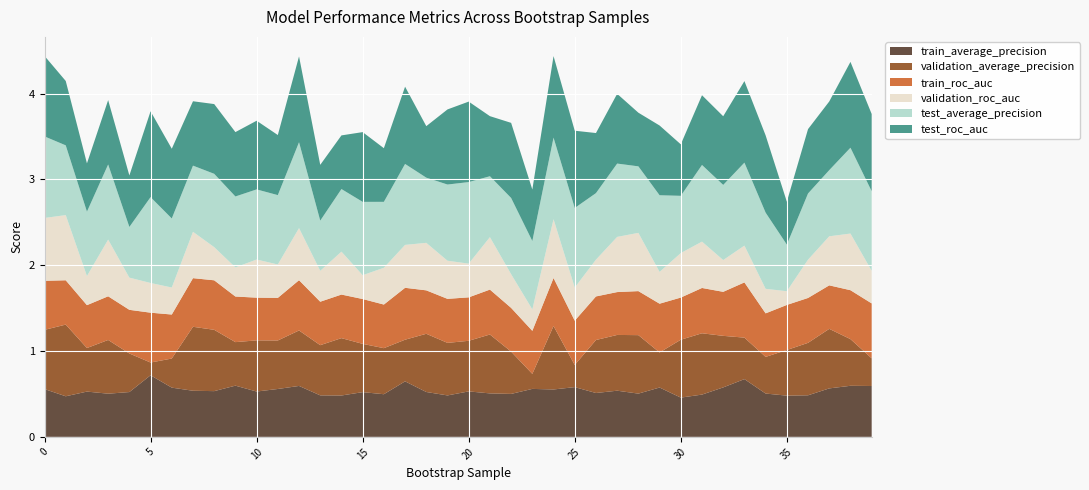

Reading left to right, list all the values displayed in this chart.

train_average_precision: 0=0.6	1=0.5	2=0.5	3=0.5	4=0.5	5=0.7	6=0.6	7=0.5	8=0.5	9=0.6	10=0.5	11=0.6	12=0.6	13=0.5	14=0.5	15=0.5	16=0.5	17=0.6	18=0.5	19=0.5	20=0.5	21=0.5	22=0.5	23=0.6	24=0.6	25=0.6	26=0.5	27=0.5	28=0.5	29=0.6	30=0.5	31=0.5	32=0.6	33=0.7	34=0.5	35=0.5	36=0.5	37=0.6	38=0.6	39=0.6
validation_average_precision: 0=0.7	1=0.8	2=0.5	3=0.6	4=0.4	5=0.1	6=0.3	7=0.7	8=0.7	9=0.5	10=0.6	11=0.6	12=0.6	13=0.6	14=0.7	15=0.6	16=0.5	17=0.5	18=0.7	19=0.6	20=0.6	21=0.7	22=0.5	23=0.2	24=0.7	25=0.3	26=0.6	27=0.6	28=0.7	29=0.4	30=0.7	31=0.7	32=0.6	33=0.5	34=0.4	35=0.5	36=0.6	37=0.7	38=0.5	39=0.3
train_roc_auc: 0=0.6	1=0.5	2=0.5	3=0.5	4=0.5	5=0.6	6=0.5	7=0.6	8=0.6	9=0.5	10=0.5	11=0.5	12=0.6	13=0.5	14=0.5	15=0.5	16=0.5	17=0.6	18=0.5	19=0.5	20=0.5	21=0.5	22=0.5	23=0.5	24=0.6	25=0.5	26=0.5	27=0.5	28=0.5	29=0.6	30=0.5	31=0.5	32=0.5	33=0.6	34=0.5	35=0.5	36=0.5	37=0.5	38=0.6	39=0.6
validation_roc_auc: 0=0.7	1=0.8	2=0.3	3=0.7	4=0.4	5=0.3	6=0.3	7=0.5	8=0.4	9=0.3	10=0.4	11=0.4	12=0.6	13=0.4	14=0.5	15=0.3	16=0.4	17=0.5	18=0.6	19=0.4	20=0.4	21=0.6	22=0.4	23=0.2	24=0.7	25=0.4	26=0.4	27=0.6	28=0.7	29=0.4	30=0.5	31=0.5	32=0.4	33=0.4	34=0.3	35=0.2	36=0.4	37=0.6	38=0.7	39=0.4
test_average_precision: 0=0.9	1=0.8	2=0.8	3=0.9	4=0.6	5=1.0	6=0.8	7=0.8	8=0.9	9=0.8	10=0.8	11=0.8	12=1.0	13=0.6	14=0.7	15=0.9	16=0.8	17=0.9	18=0.8	19=0.9	20=0.9	21=0.7	22=0.9	23=0.8	24=0.9	25=0.9	26=0.8	27=0.9	28=0.8	29=0.9	30=0.7	31=0.9	32=0.9	33=1.0	34=0.9	35=0.5	36=0.8	37=0.8	38=1.0	39=0.9
test_roc_auc: 0=0.9	1=0.8	2=0.6	3=0.8	4=0.6	5=1.0	6=0.8	7=0.8	8=0.8	9=0.8	10=0.8	11=0.7	12=1.0	13=0.7	14=0.6	15=0.8	16=0.6	17=0.9	18=0.6	19=0.9	20=0.9	21=0.7	22=0.9	23=0.6	24=0.9	25=0.9	26=0.7	27=0.8	28=0.6	29=0.8	30=0.6	31=0.8	32=0.8	33=0.9	34=0.9	35=0.5	36=0.8	37=0.8	38=1.0	39=0.9